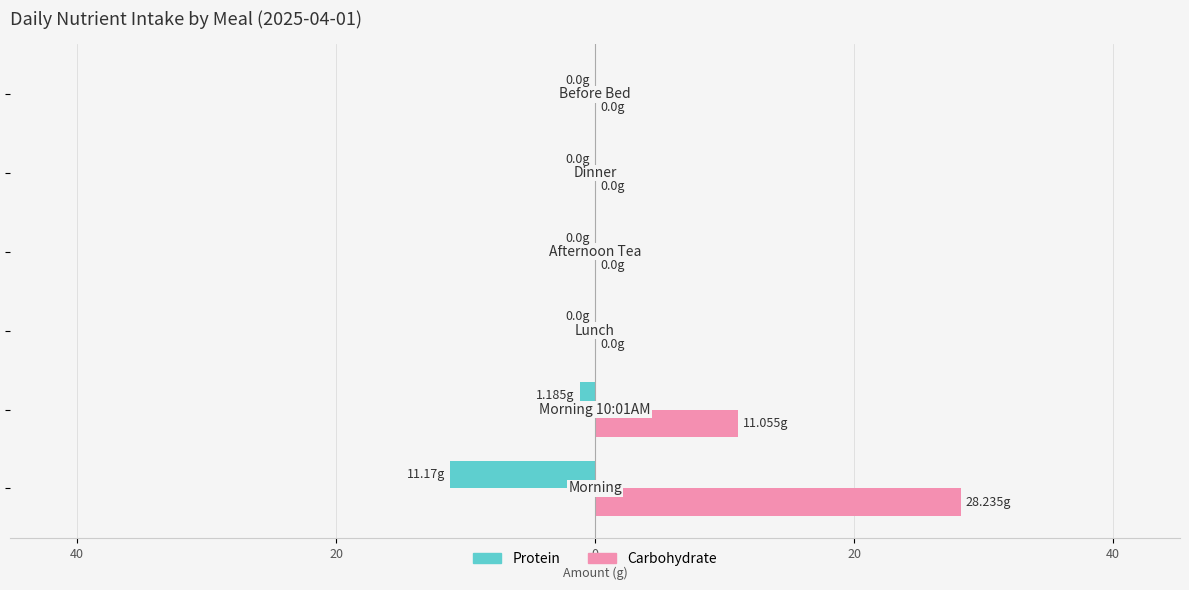

Which series has the largest range (max minus min)?

Carbohydrate